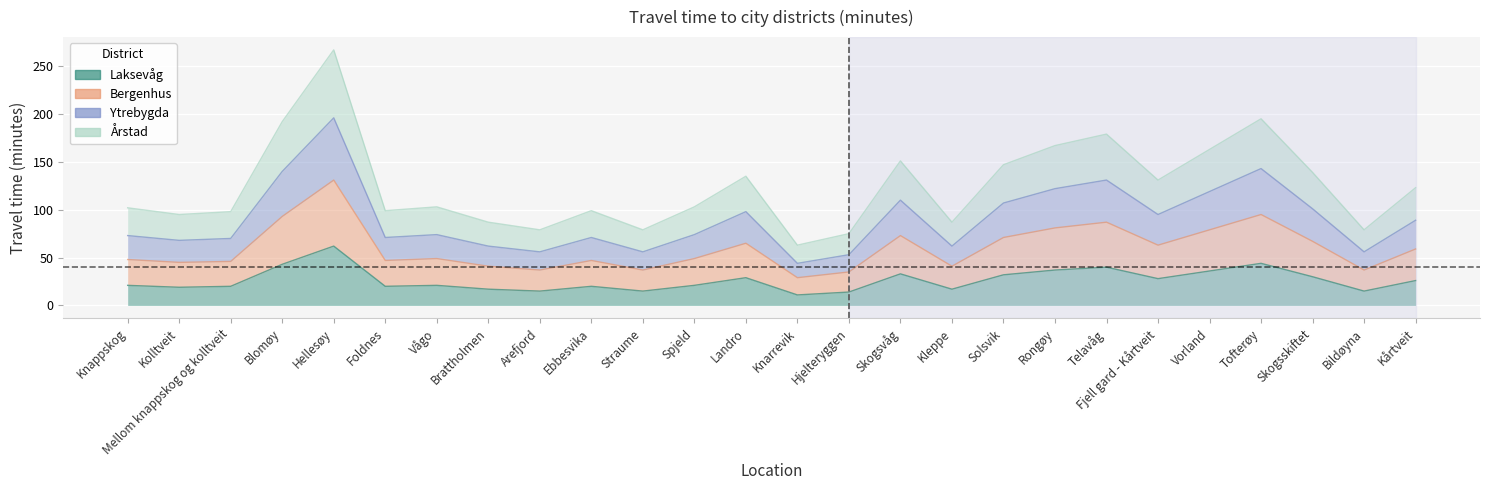

Which category has the lowest value across all series?

Knarrevik